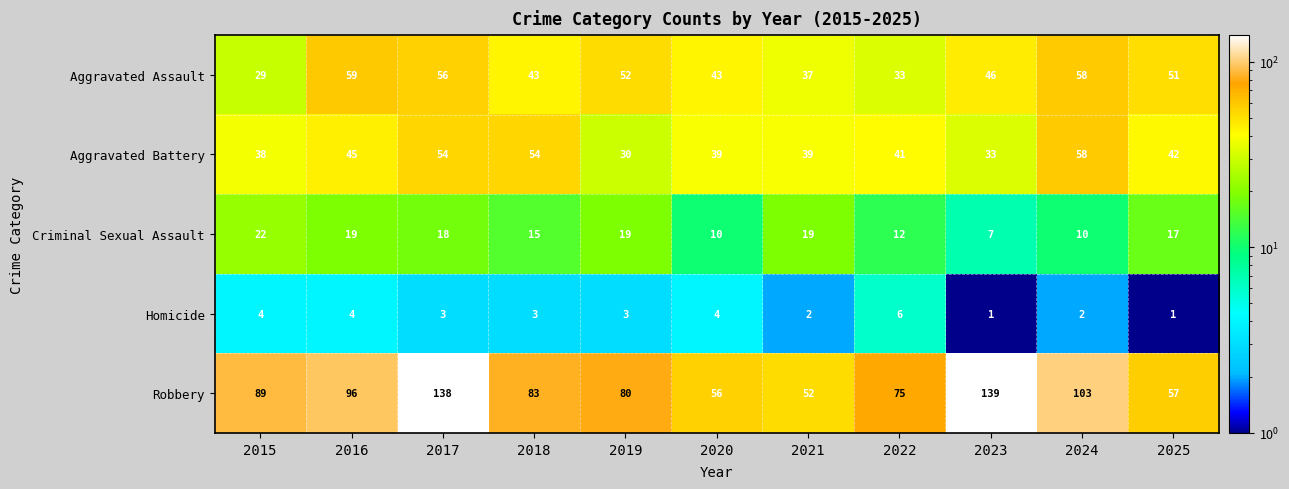

Rank the series by their maximum value, from lowest to highest.

Homicide, Criminal Sexual Assault, Aggravated Battery, Aggravated Assault, Robbery